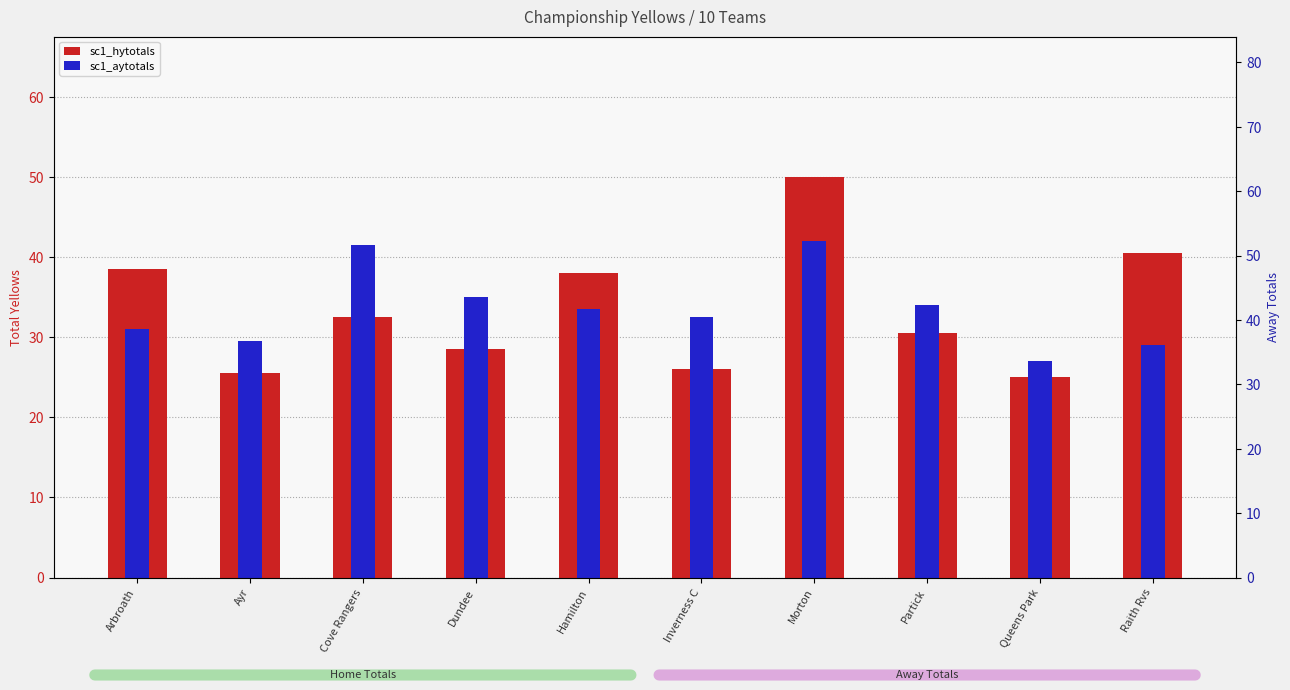

What is the average value of the sc1_aytotals series?

33.5